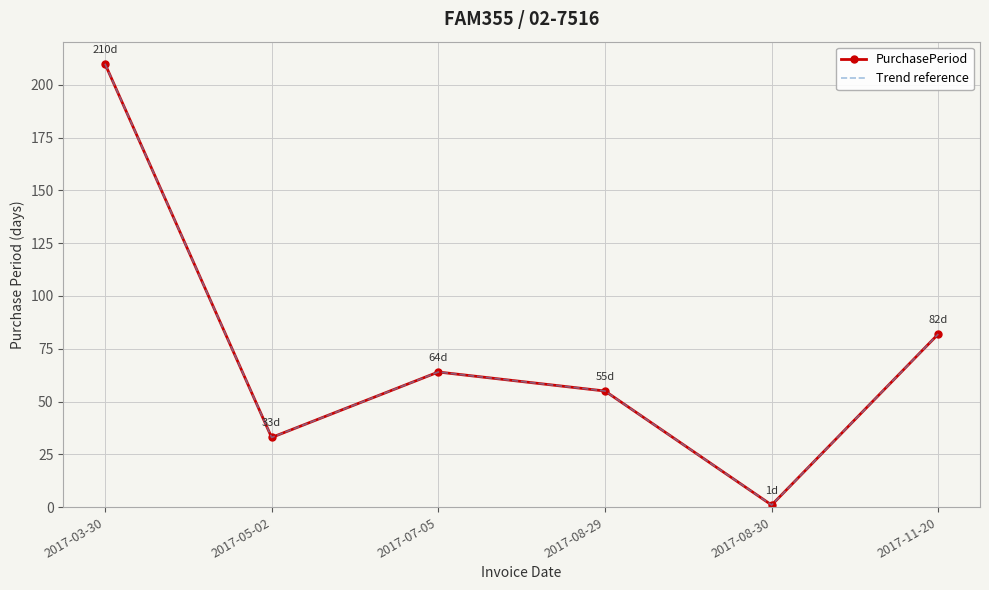

Reading right to left, list all the values displayed in this chart.

PurchasePeriod: 2017-11-20=82	2017-08-30=1	2017-08-29=55	2017-07-05=64	2017-05-02=33	2017-03-30=210
Trend reference: 2017-11-20=82	2017-08-30=1	2017-08-29=55	2017-07-05=64	2017-05-02=33	2017-03-30=210